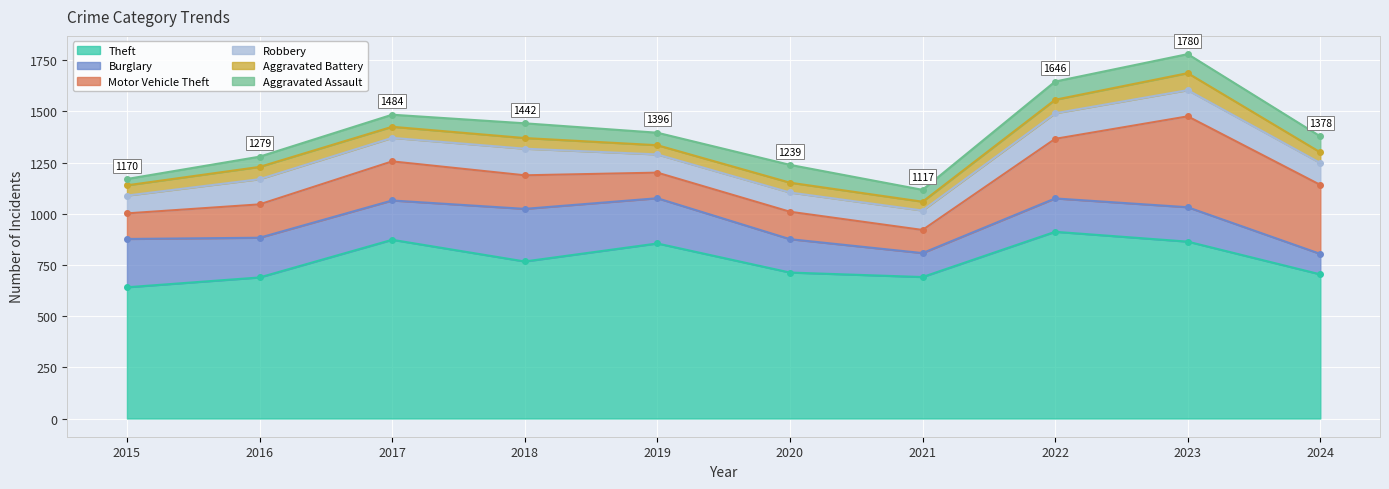

The value of Theft at 2018 is 767. True or false?

True